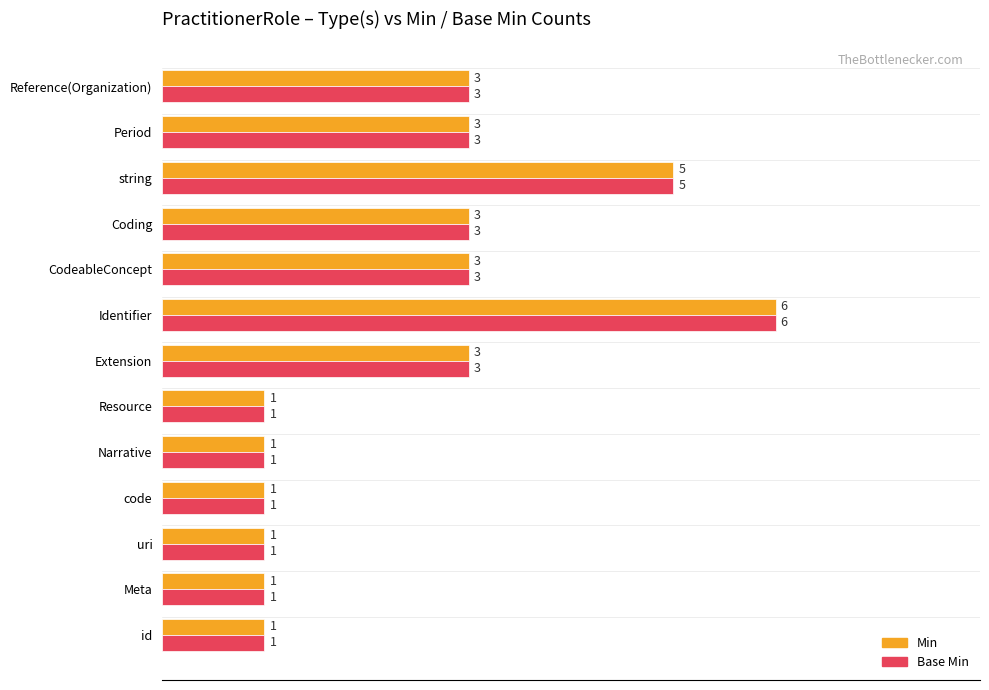

What is the sum of all Base Min values?

32